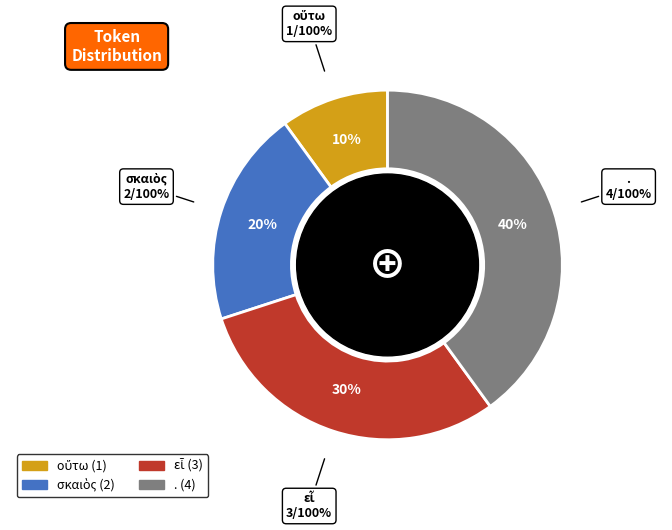

Is it true that σκαιὸς is 20% of the pie?

True